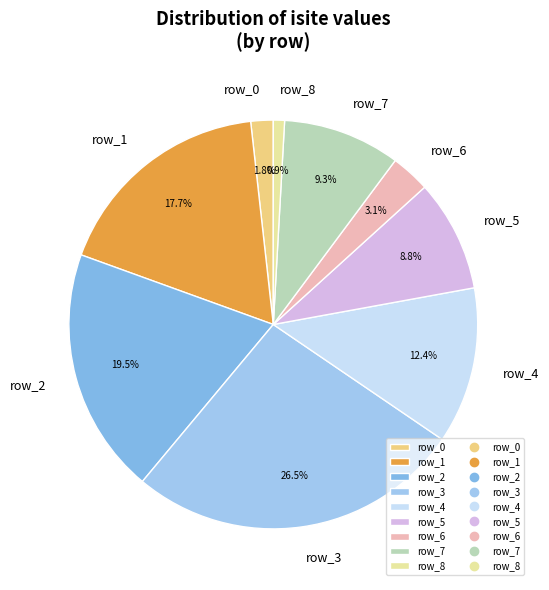

Does row_8 represent more than half of the total?

No